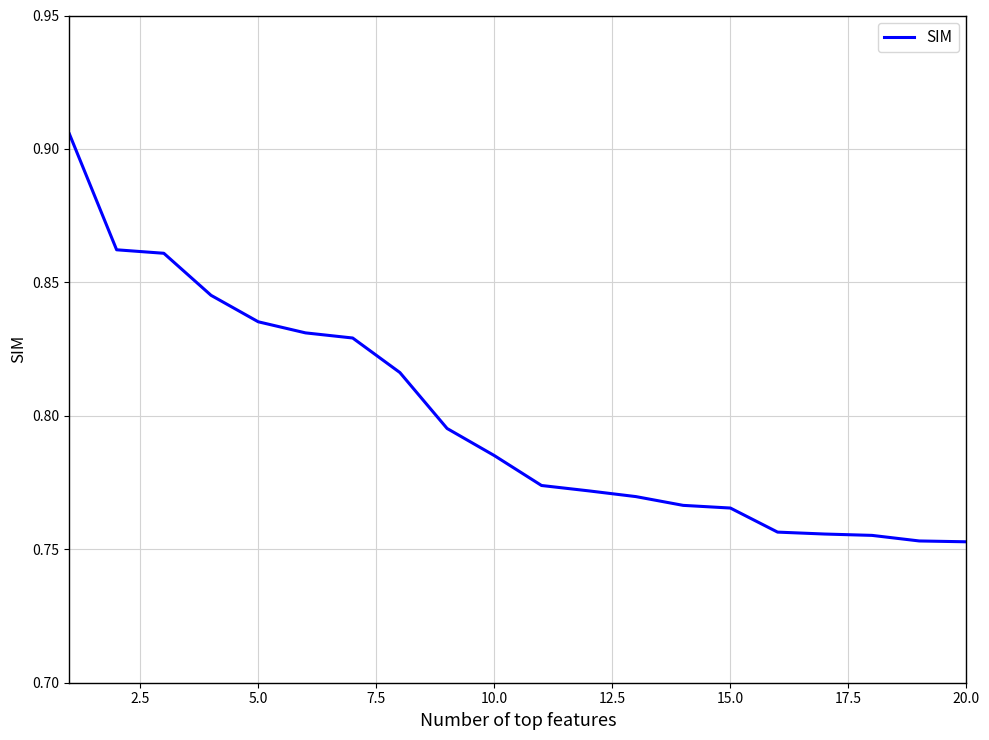

How many lines are shown in the chart?

1